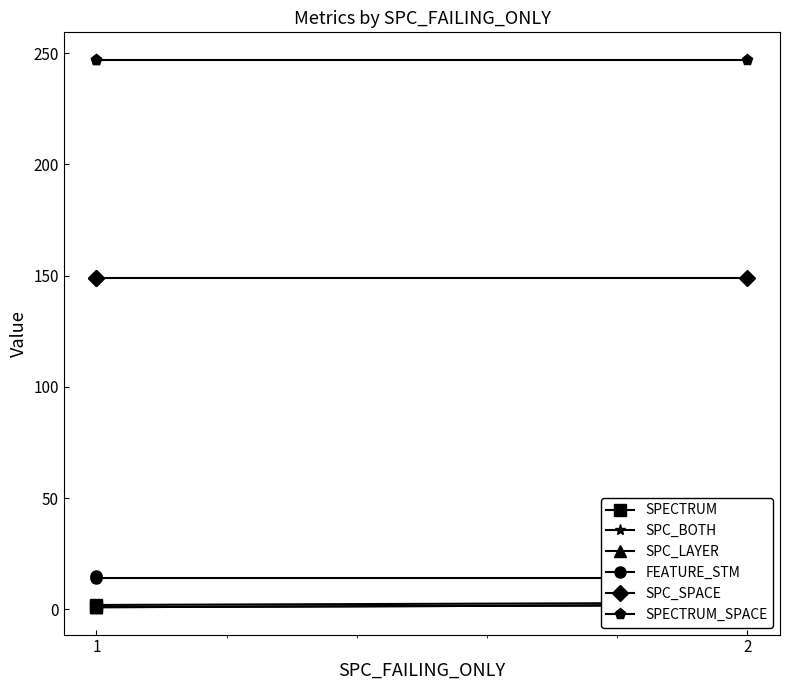

What is the sum of all SPC_BOTH values?

4